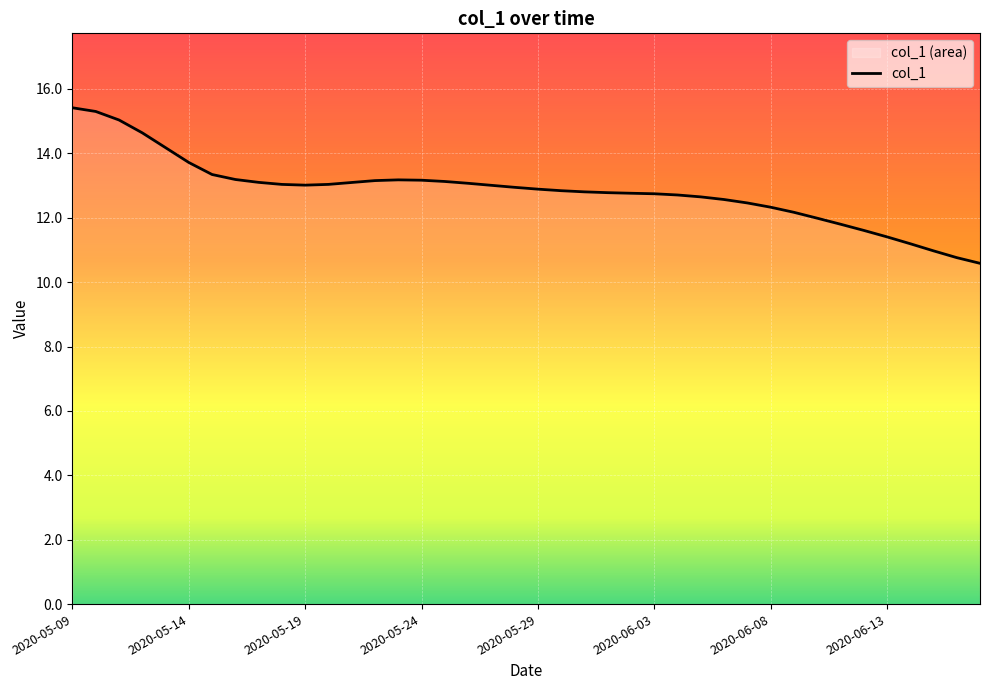

What is the label of the 40th point from the right?

2020-05-09